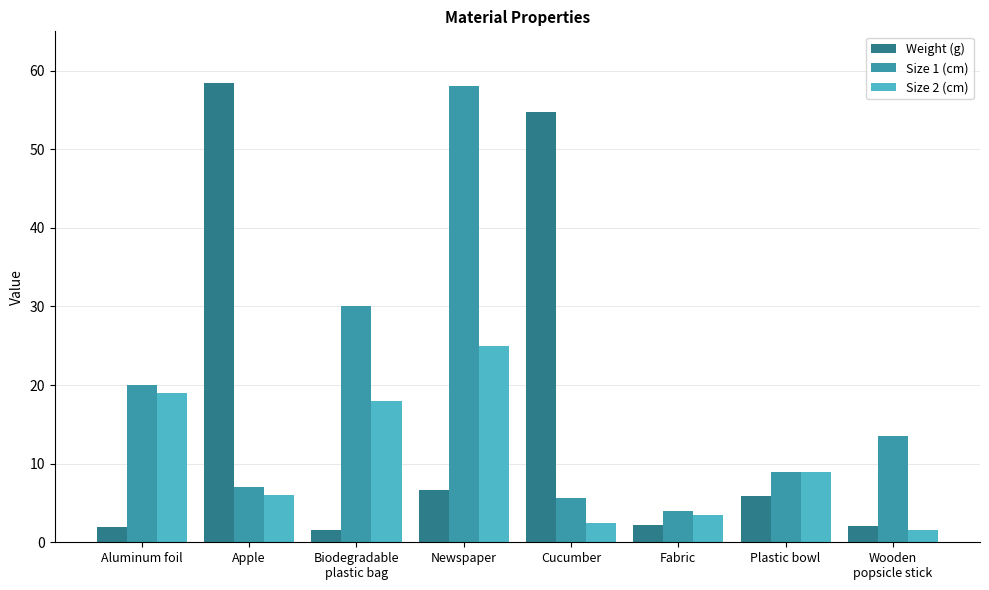

Which series has the widest spread of values?

Weight (g)